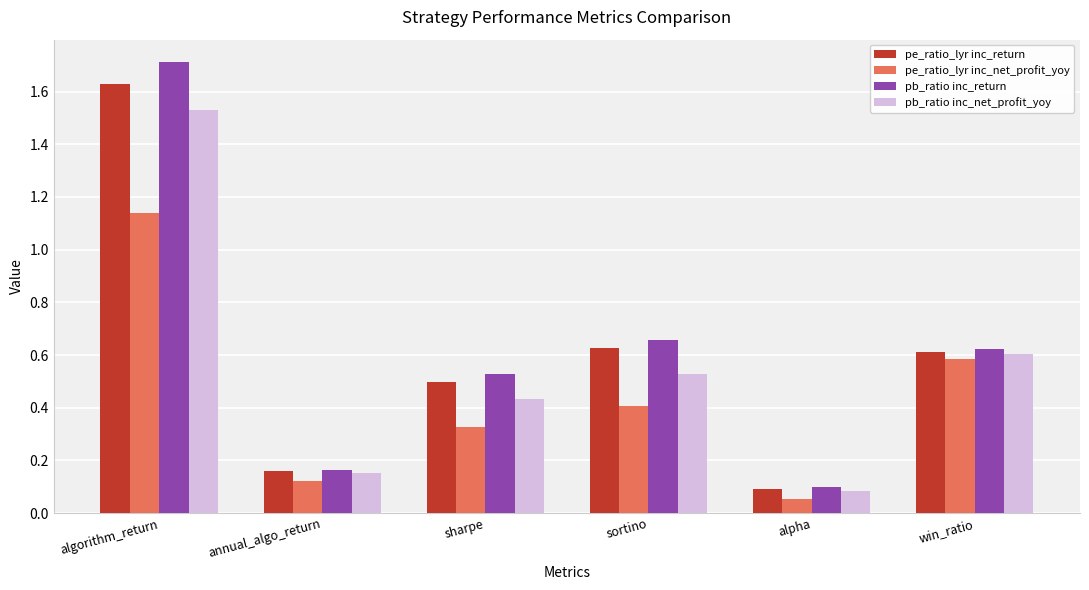

What are all the series names shown in the legend?

pe_ratio_lyr inc_return, pe_ratio_lyr inc_net_profit_yoy, pb_ratio inc_return, pb_ratio inc_net_profit_yoy